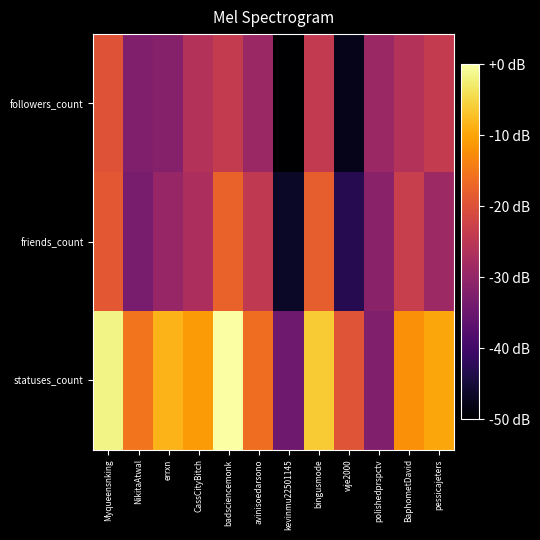

Which series has the widest spread of values?

statuses_count